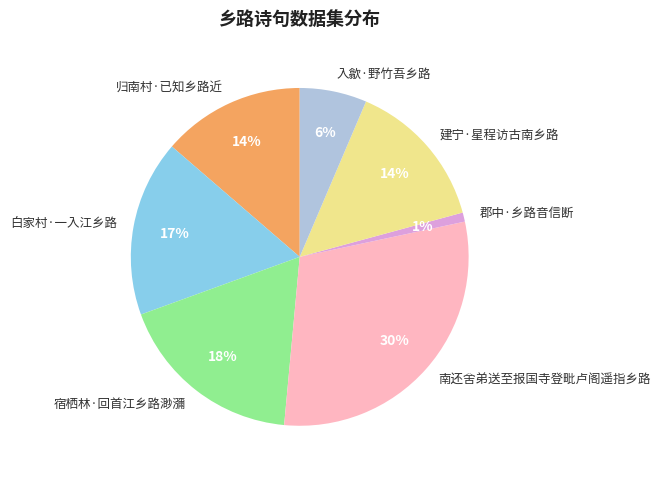

Is the sum of 建宁·星程访古南乡路 and 宿栖林·回首江乡路渺瀰 greater than half?

No